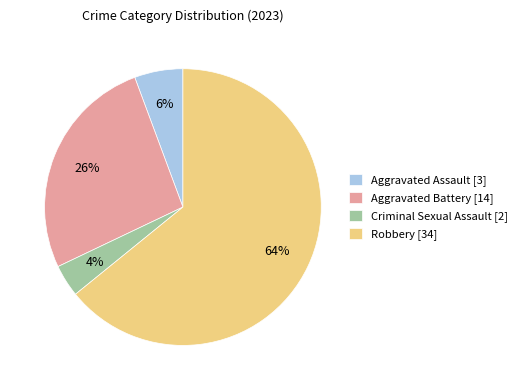

Does any single category account for the majority?

Yes